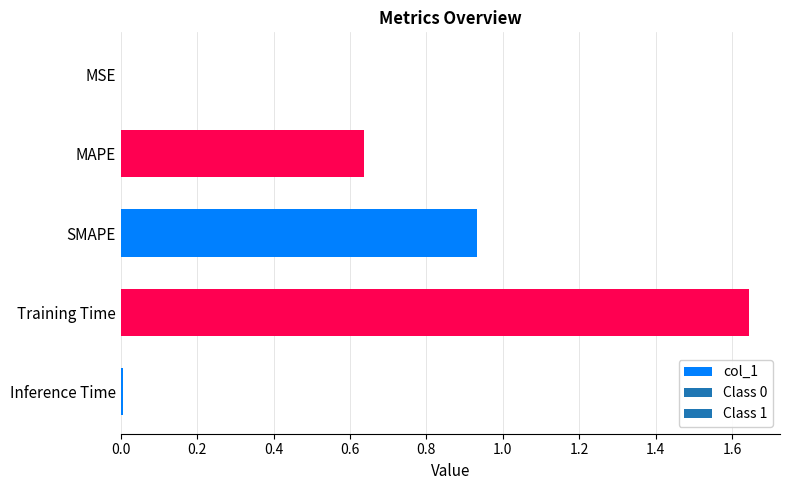

Which has a higher value, Inference Time or SMAPE?

SMAPE